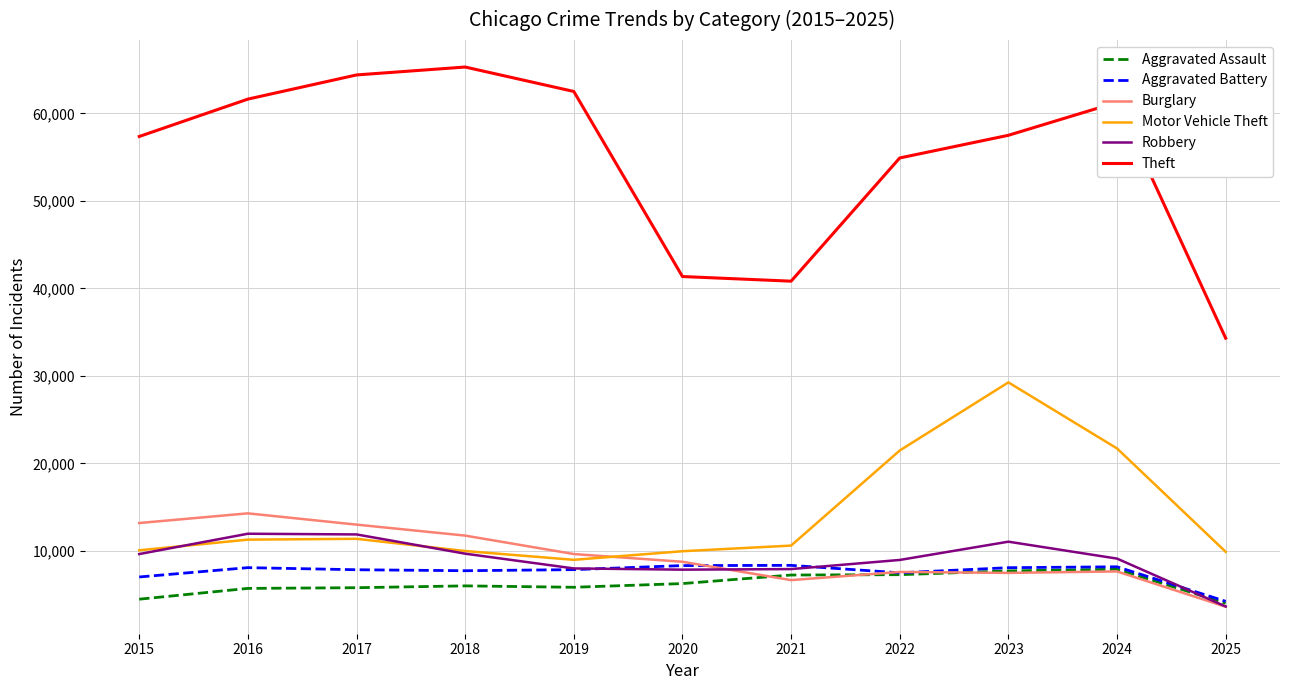

Which series changed the most between 2016 and 2023?

Motor Vehicle Theft